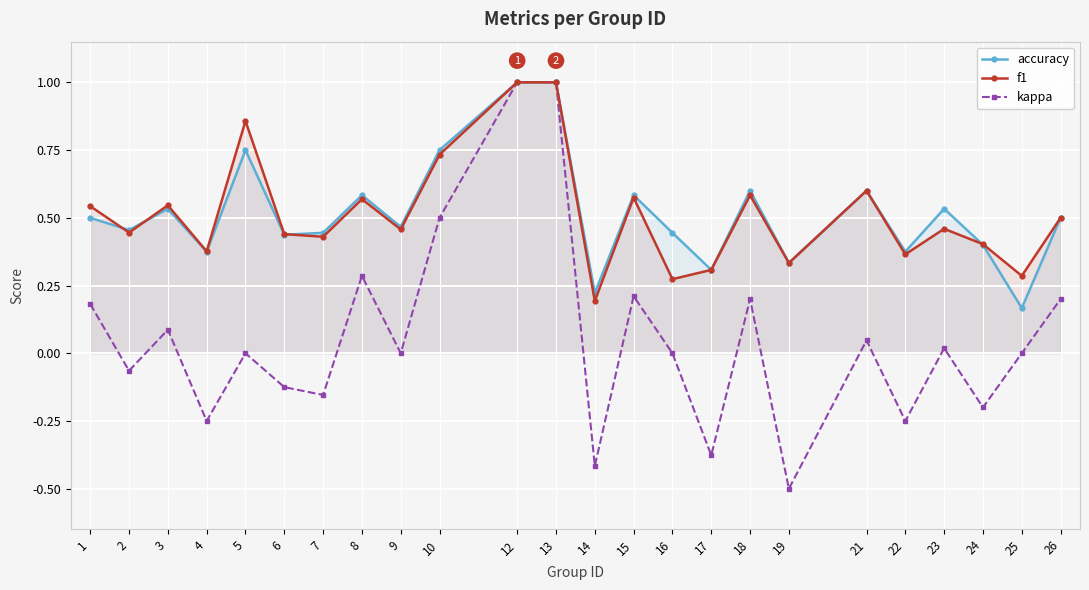

Between 3 and 8, which series saw the biggest shift?

kappa